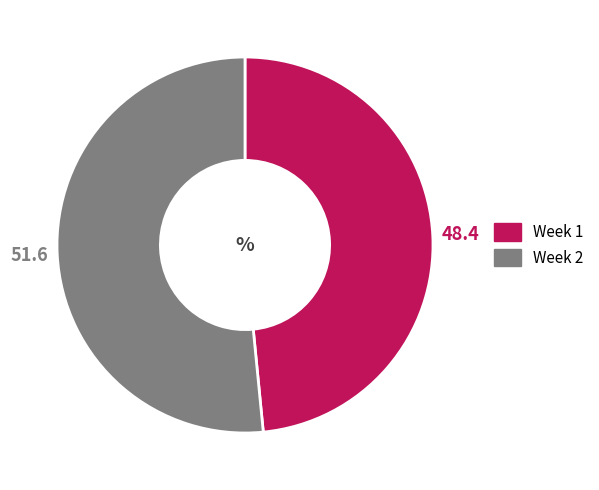

Combined, do Week 1 and Week 2 account for over 50%?

Yes